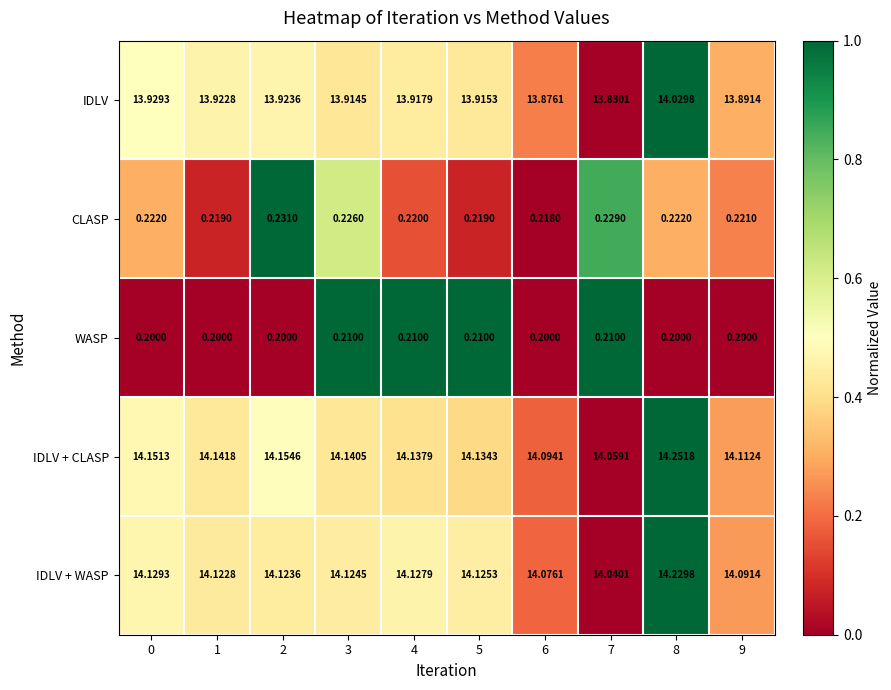

Which series has the largest total across all categories?

IDLV + CLASP